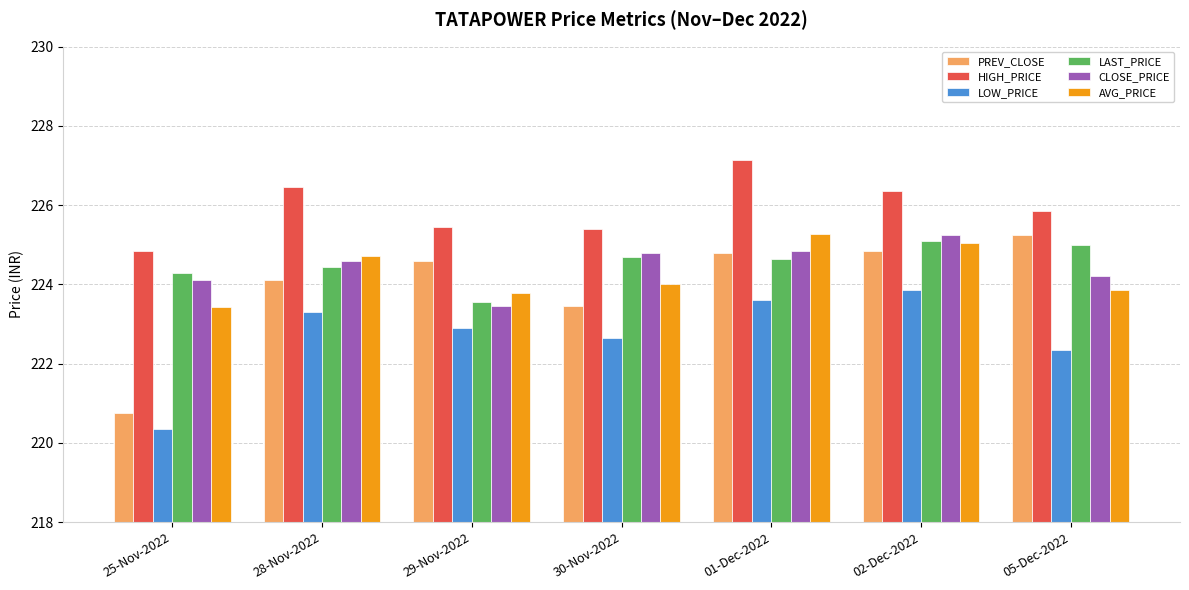

What are all the series names shown in the legend?

PREV_CLOSE, HIGH_PRICE, LOW_PRICE, LAST_PRICE, CLOSE_PRICE, AVG_PRICE